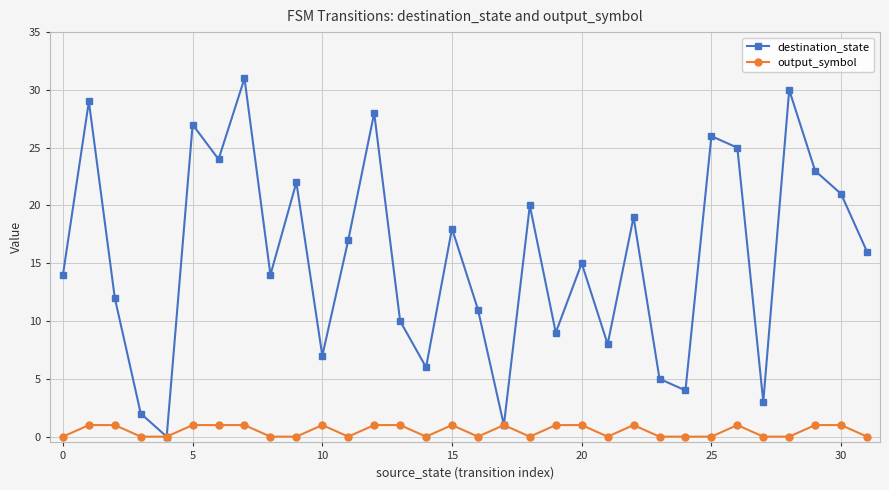

Rank the series by their average value, from lowest to highest.

output_symbol, destination_state